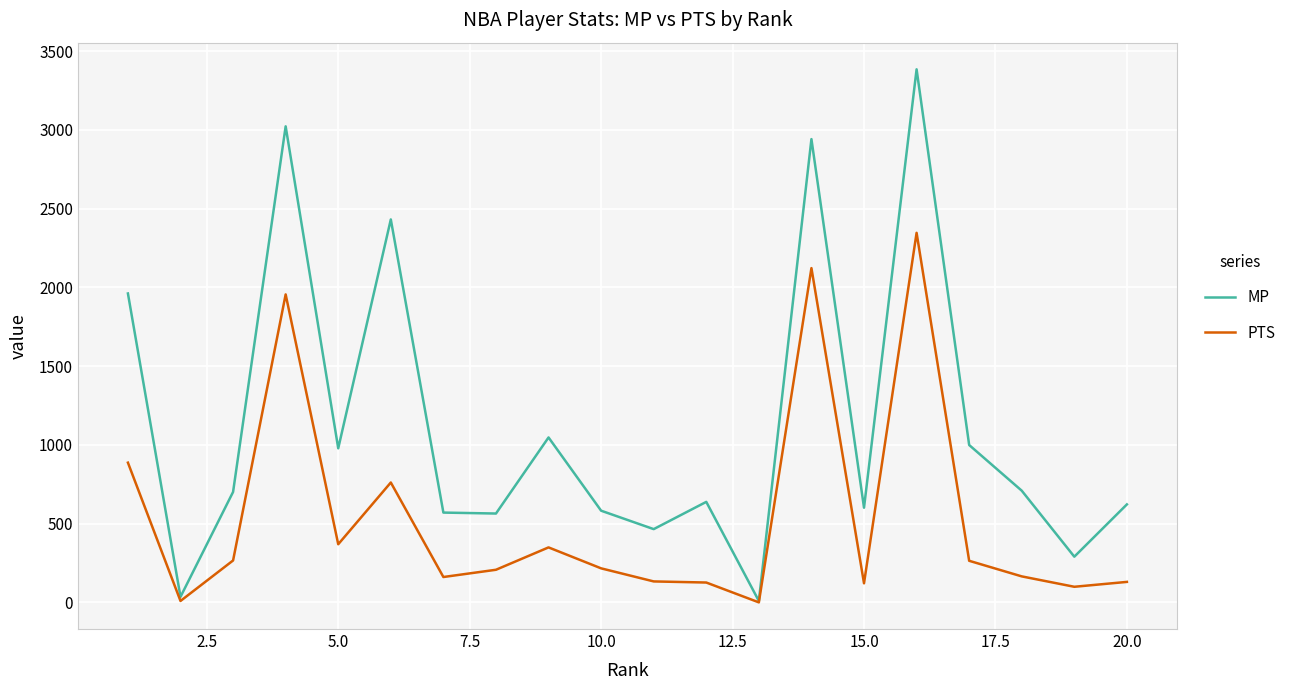

List the series in order of their peak value, highest first.

MP, PTS